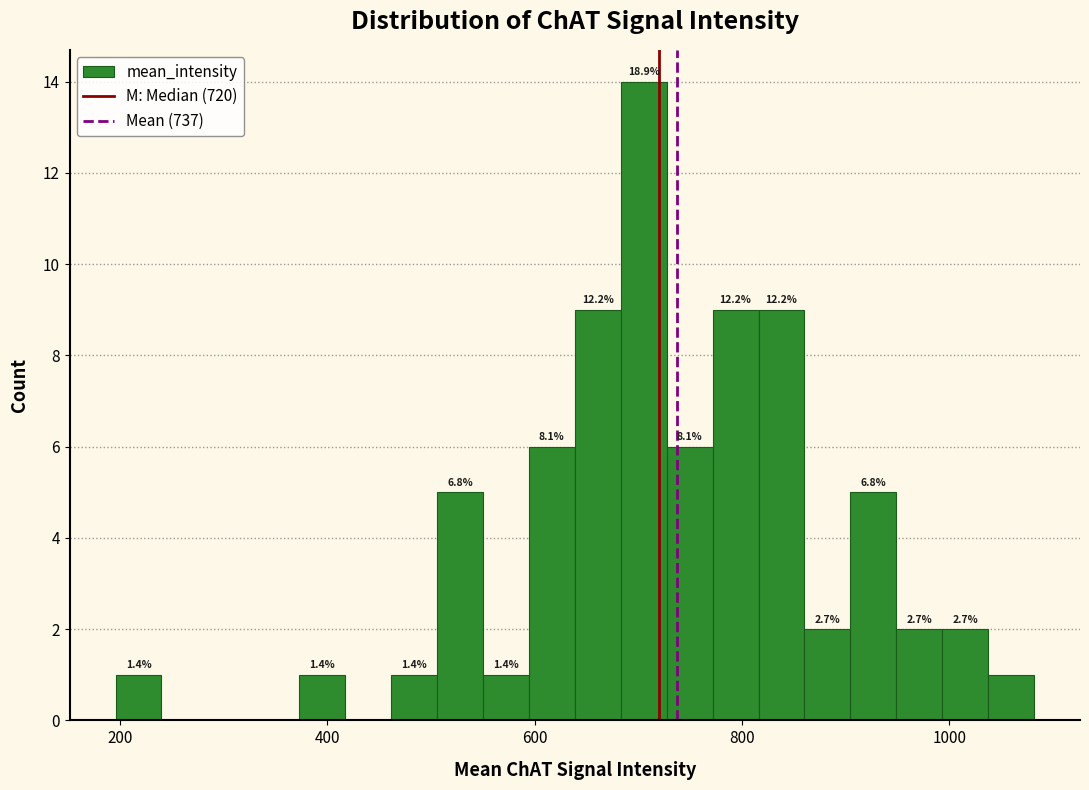

Read against the x-axis, roughly where is the centre of the tallest bar?

700